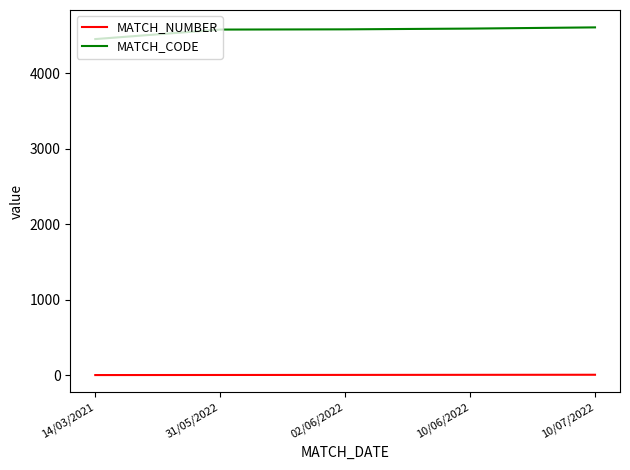

What is the total value across all series at 31/05/2022?

4579